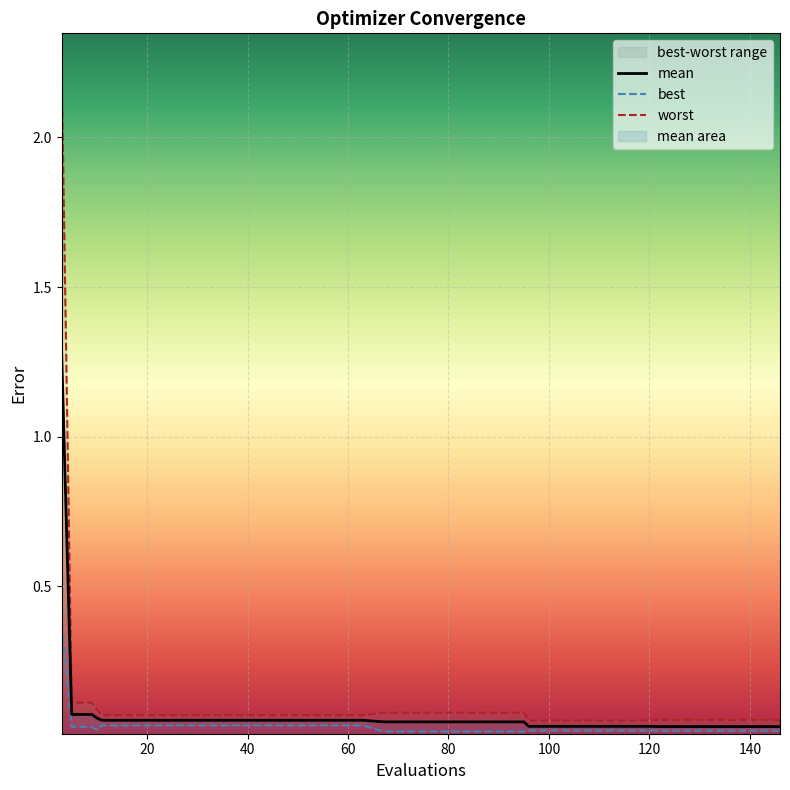

True or false: worst and best cross at least once.

False